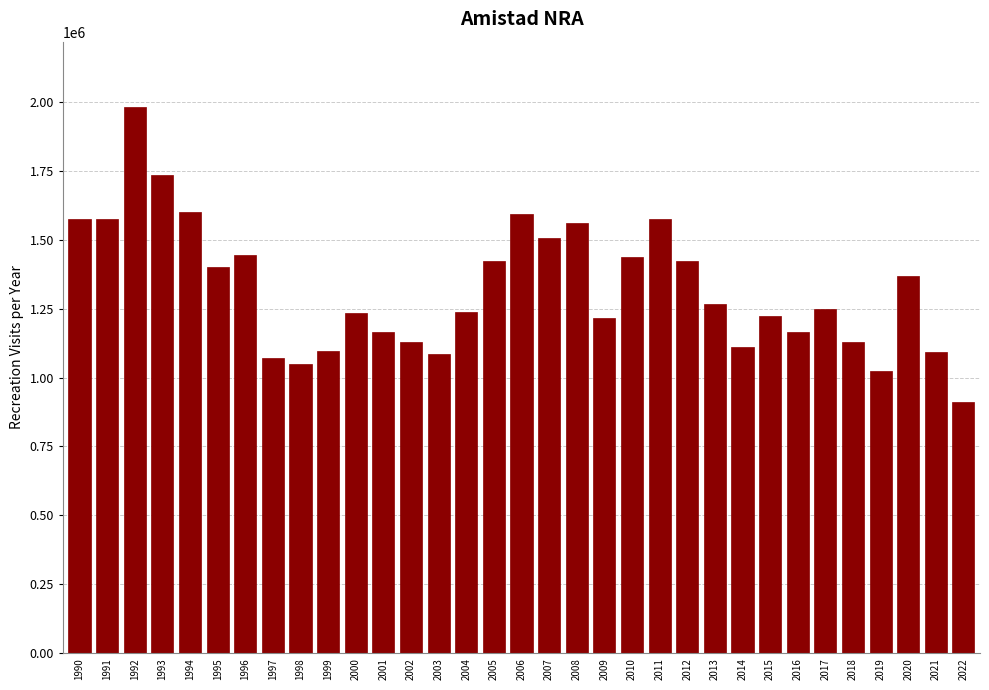

What is the approximate value at 2003, to the nearest 50?

1084450